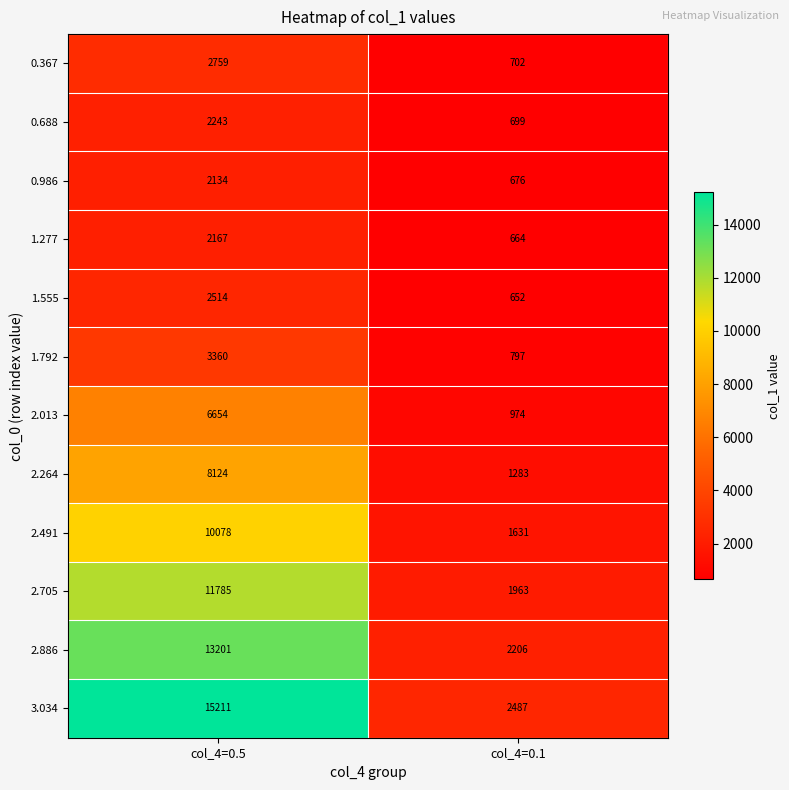

What is the approximate value of 2.264 at col_4=0.1?

1283